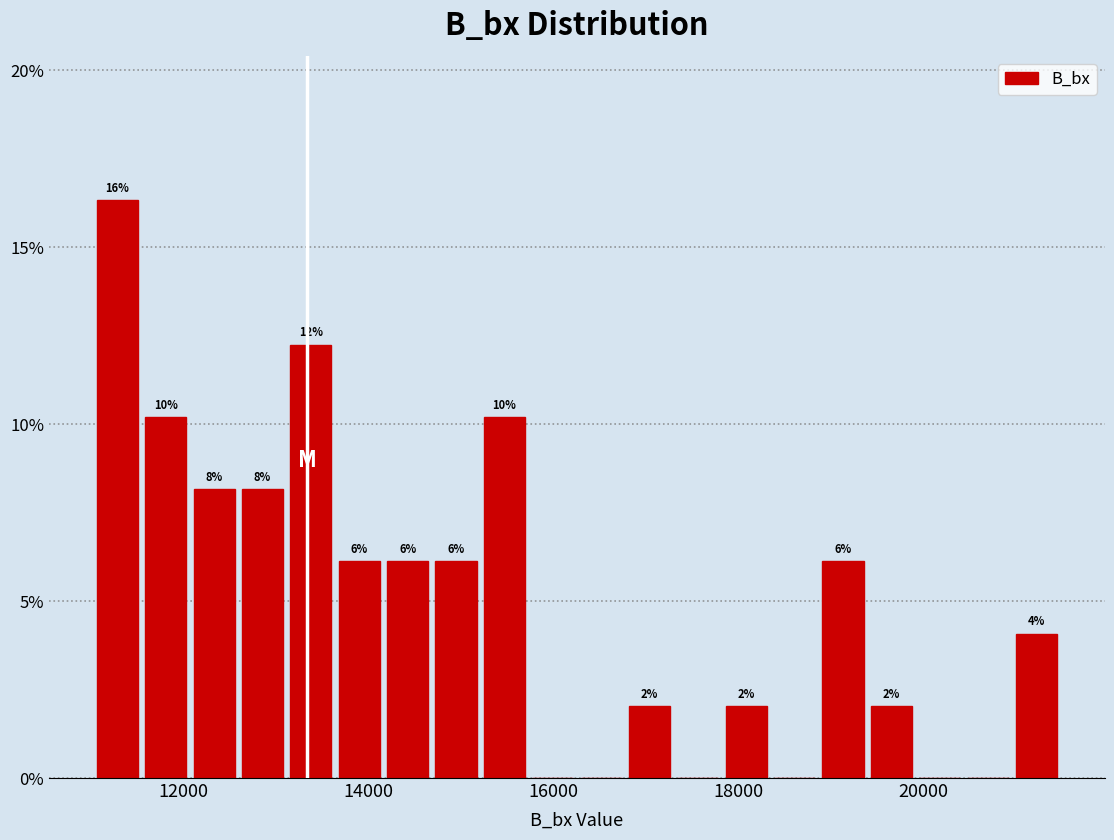

Read against the x-axis, roughly where is the centre of the tallest bar?

11200